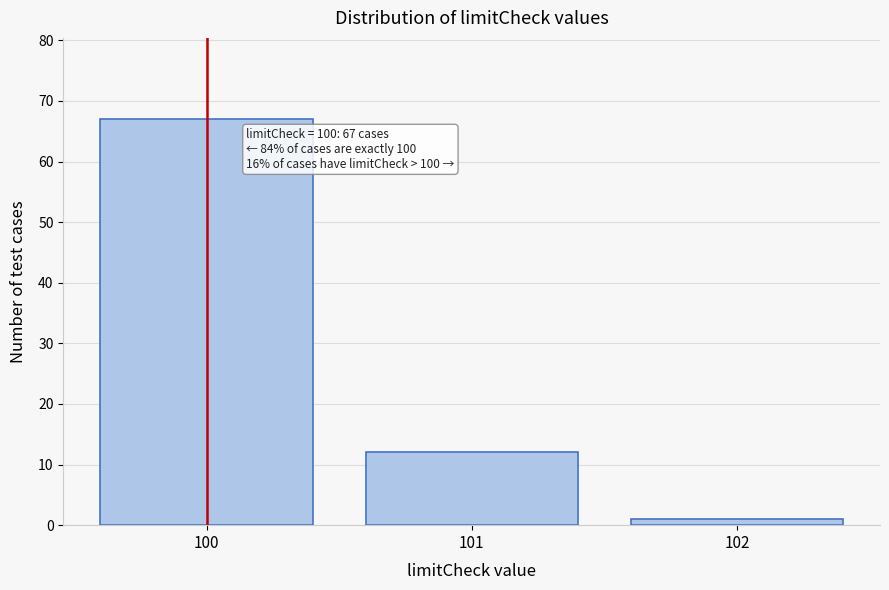

Over which range of the x-axis is the bar tallest?

99.5 to 100.5